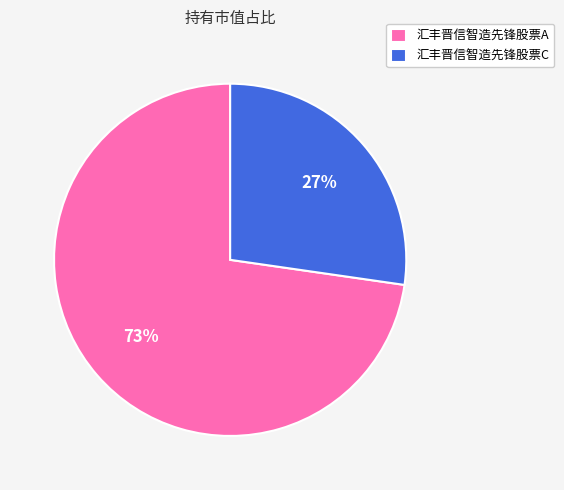

To the nearest percent, what is the average slice percentage?

50%